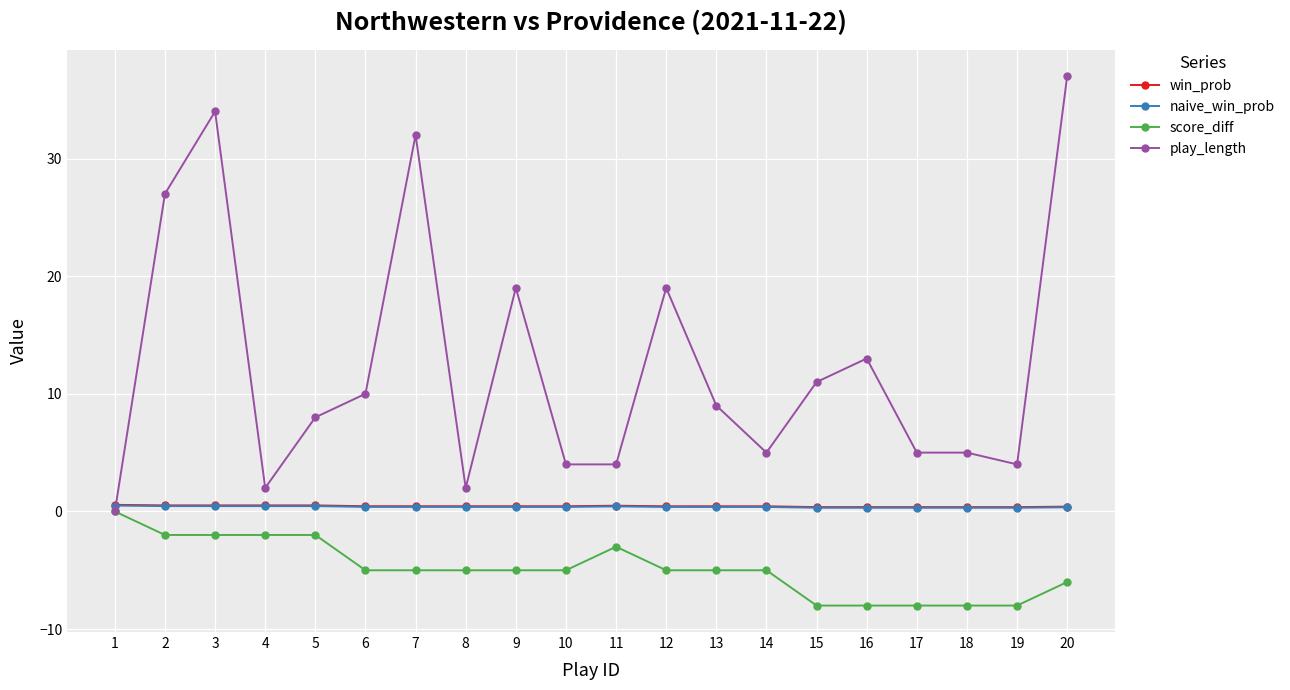

At which label does score_diff first exceed -5?

1